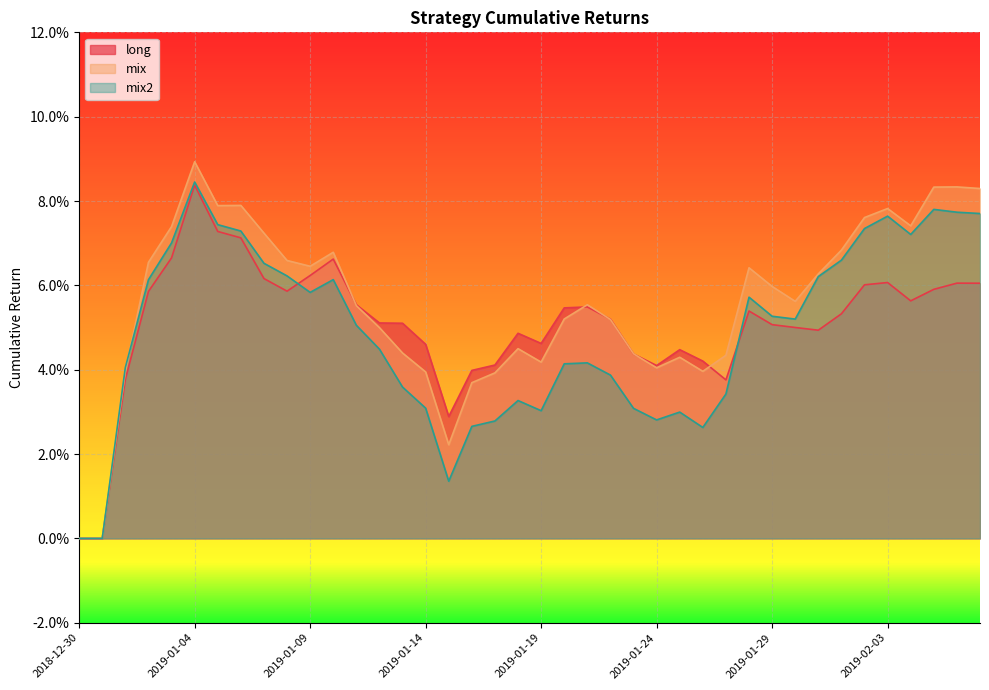

Reading left to right, what are all the values shown in this chart?

long: 0.0	0.0	0.0	0.1	0.1	0.1	0.1	0.1	0.1	0.1	0.1	0.1	0.1	0.1	0.1	0.0	0.0	0.0	0.0	0.0	0.0	0.1	0.1	0.1	0.0	0.0	0.0	0.0	0.0	0.1	0.1	0.1	0.0	0.1	0.1	0.1	0.1	0.1	0.1	0.1
mix: 0.0	0.0	0.0	0.1	0.1	0.1	0.1	0.1	0.1	0.1	0.1	0.1	0.1	0.0	0.0	0.0	0.0	0.0	0.0	0.0	0.0	0.1	0.1	0.1	0.0	0.0	0.0	0.0	0.0	0.1	0.1	0.1	0.1	0.1	0.1	0.1	0.1	0.1	0.1	0.1
mix2: 0.0	0.0	0.0	0.1	0.1	0.1	0.1	0.1	0.1	0.1	0.1	0.1	0.1	0.0	0.0	0.0	0.0	0.0	0.0	0.0	0.0	0.0	0.0	0.0	0.0	0.0	0.0	0.0	0.0	0.1	0.1	0.1	0.1	0.1	0.1	0.1	0.1	0.1	0.1	0.1